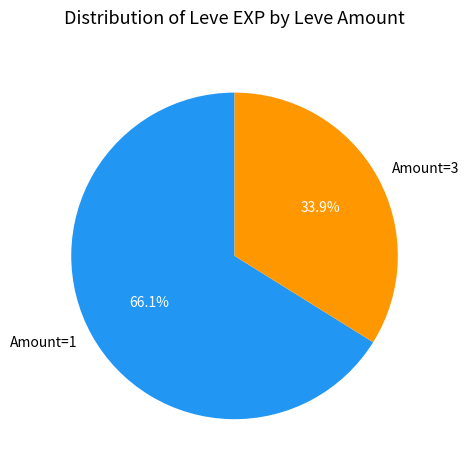

To the nearest percent, what is the difference between the largest and smallest slice percentages?

32%